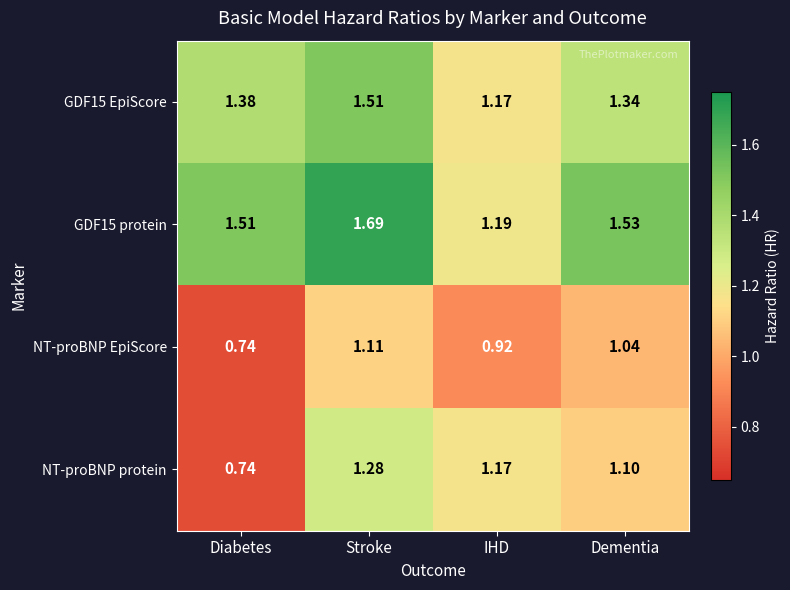

At which label does NT-proBNP EpiScore reach its peak?

Stroke